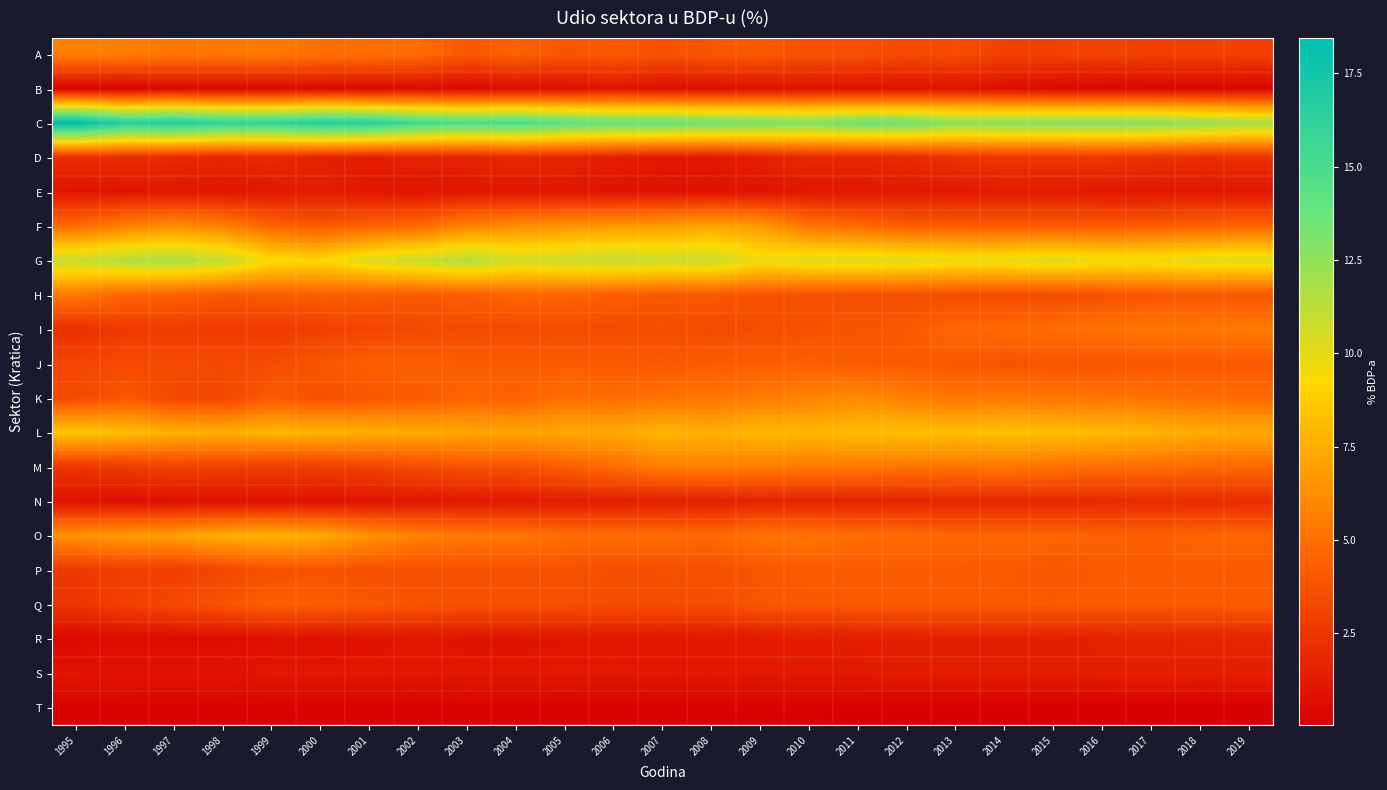

Which series has the widest spread of values?

C